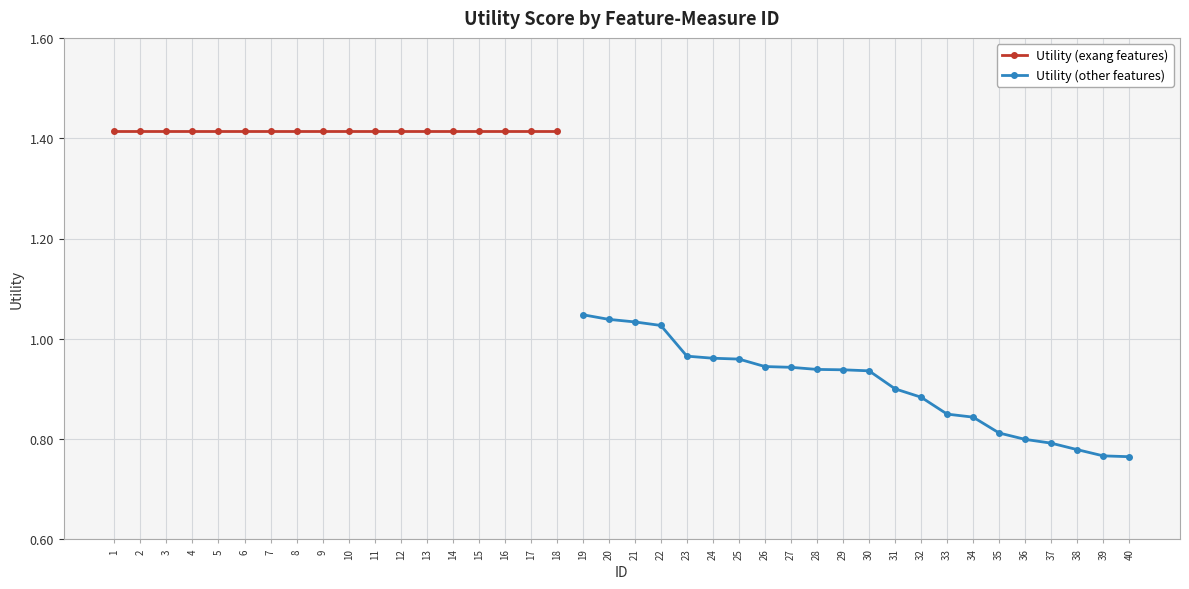

What is the change in value from 23 to 31?

-0.1